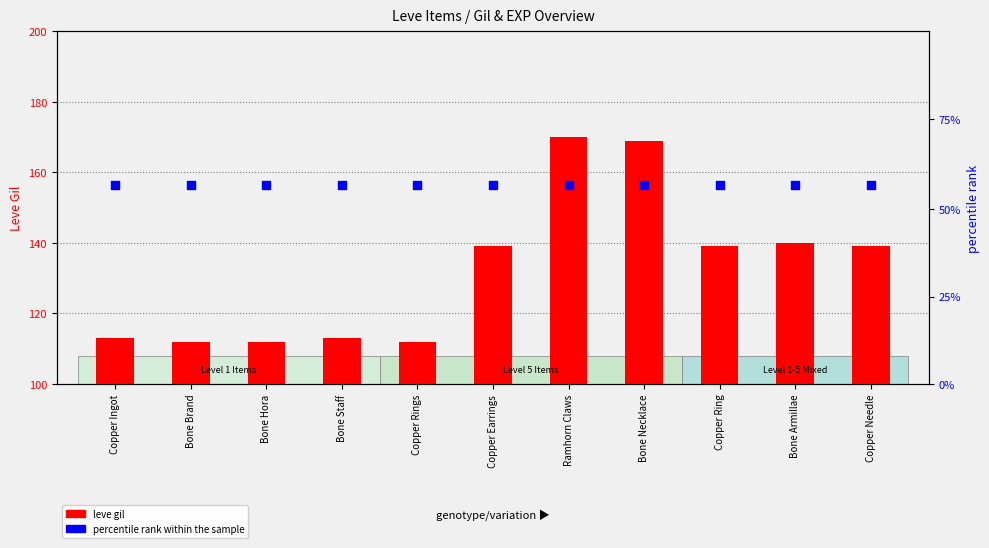

What are all the series names shown in the legend?

leve gil, percentile rank within the sample